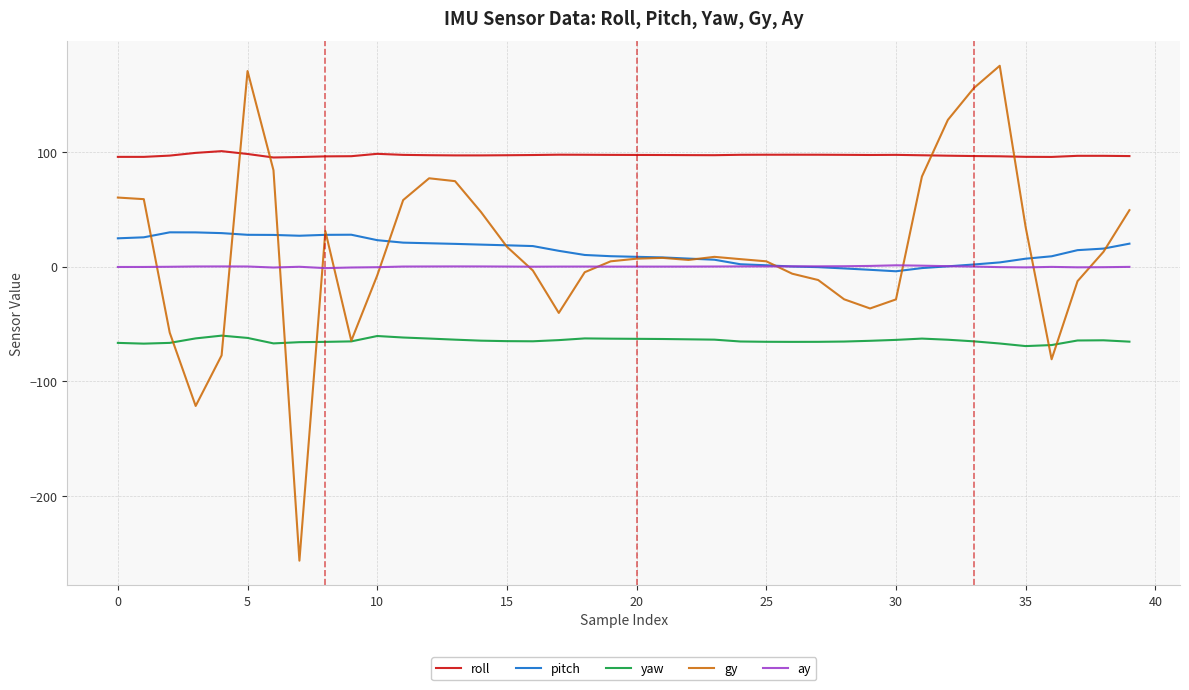

What are all the series names shown in the legend?

roll, pitch, yaw, gy, ay